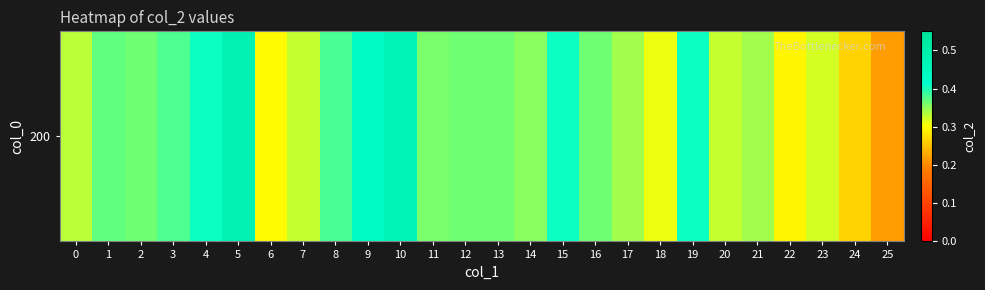

Rank the categories by value from lowest to highest.

25, 24, 22, 6, 18, 23, 7, 20, 0, 17, 21, 14, 11, 2, 12, 13, 16, 1, 3, 8, 4, 15, 19, 9, 10, 5